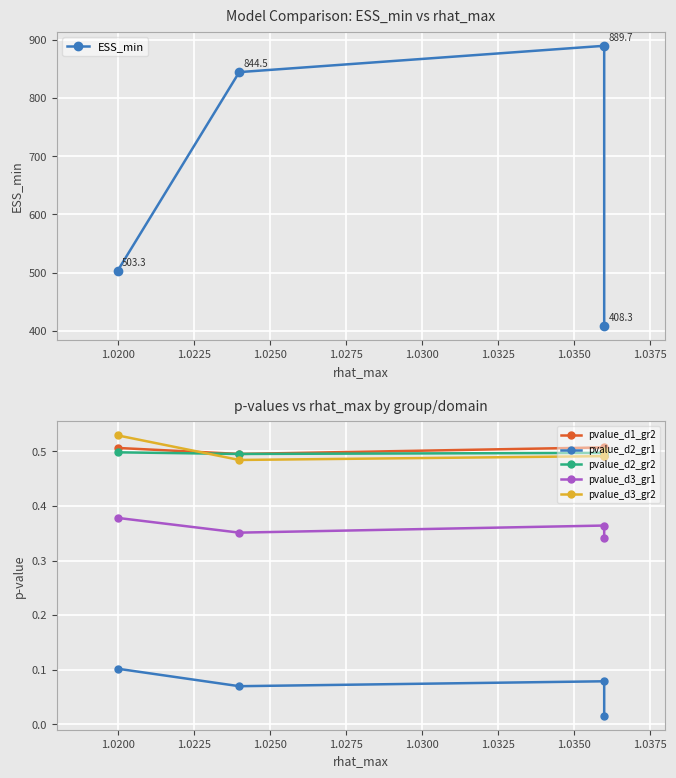

How many data points in ESS_min are above 844?

2